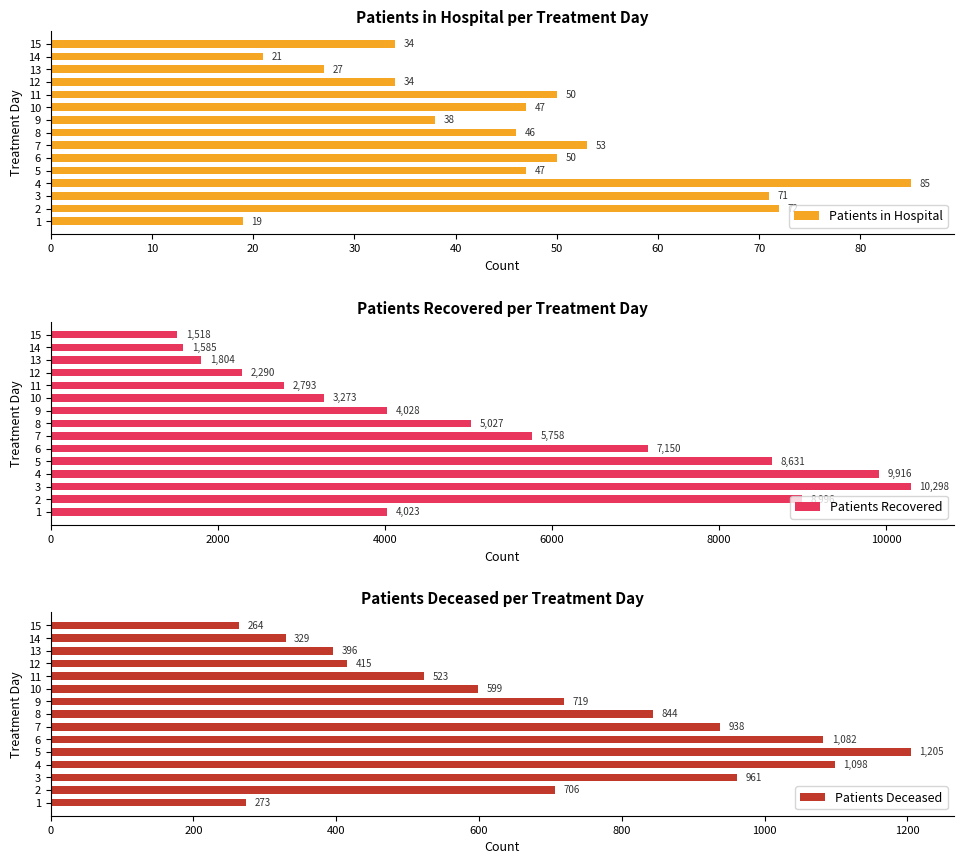

Reading right to left, extract all data points from this chart.

Patients in Hospital: 34	21	27	34	50	47	38	46	53	50	47	85	71	72	19
Patients Recovered: 1518	1585	1804	2290	2793	3273	4028	5027	5758	7150	8631	9916	10298	8996	4023
Patients Deceased: 264	329	396	415	523	599	719	844	938	1082	1205	1098	961	706	273